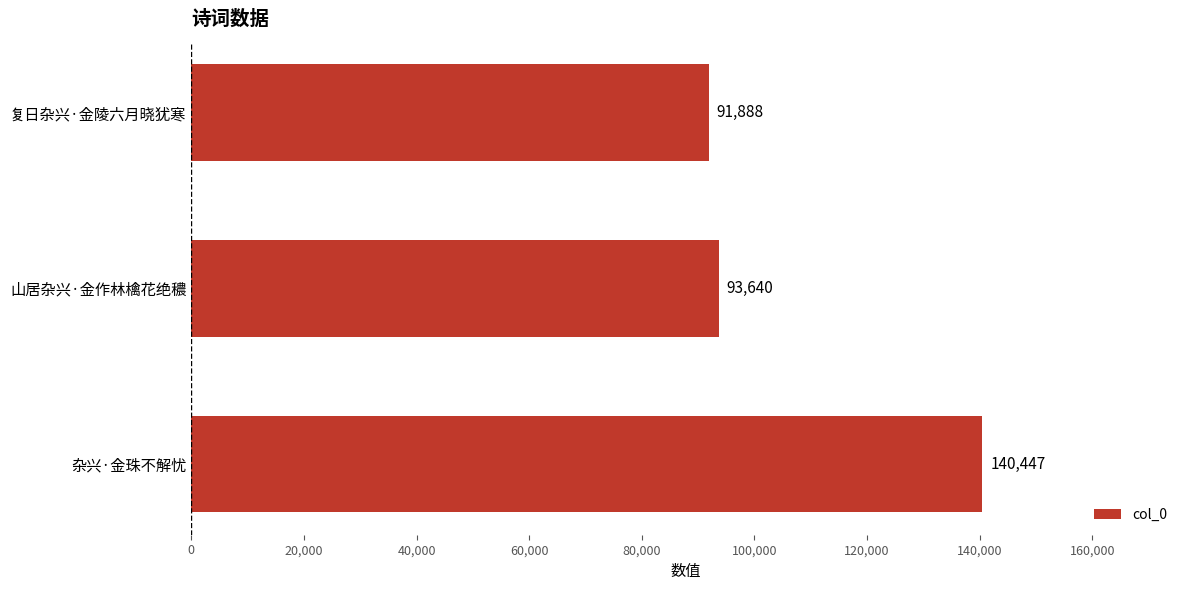

The value at 杂兴·金珠不解忧 is 59490. True or false?

False